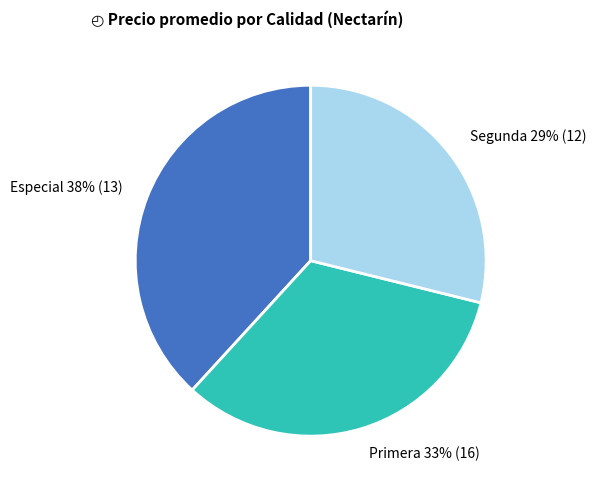

Between Segunda 29% (12) and Primera 33% (16), which is larger?

Primera 33% (16)